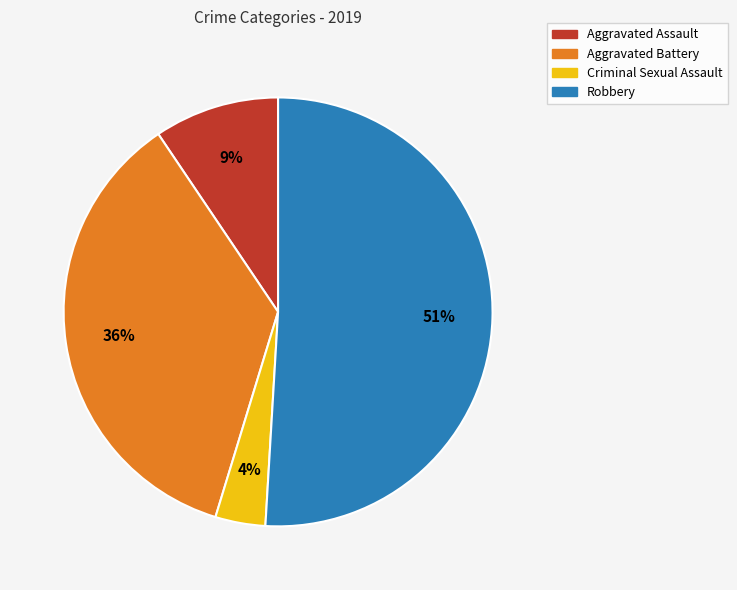

Which category has the smallest portion of the pie?

Criminal Sexual Assault